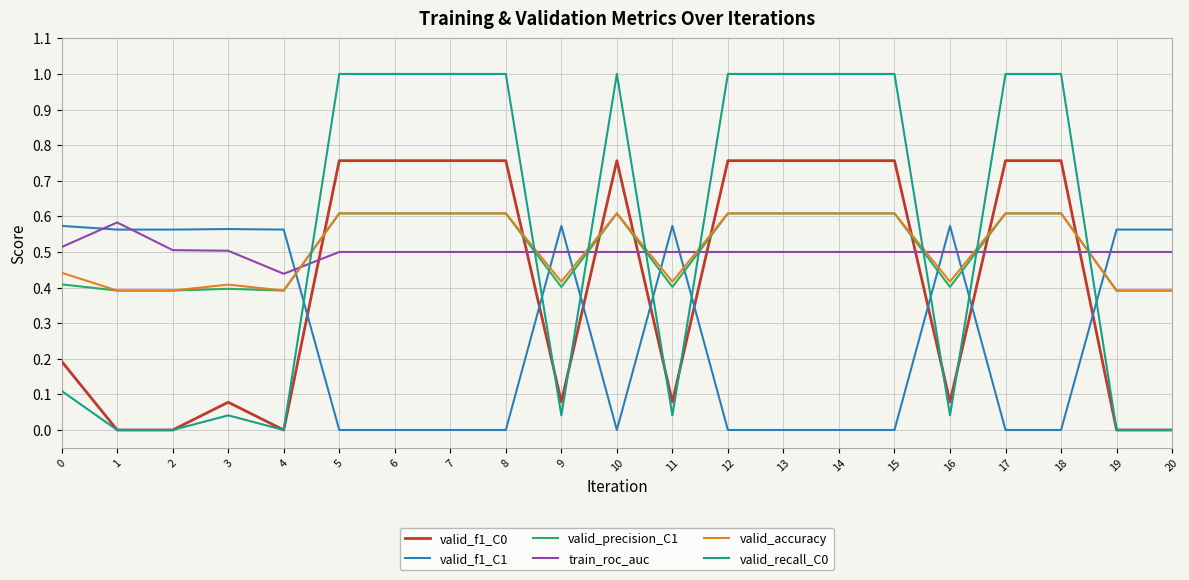

What is the total value across all series at 18?

3.5